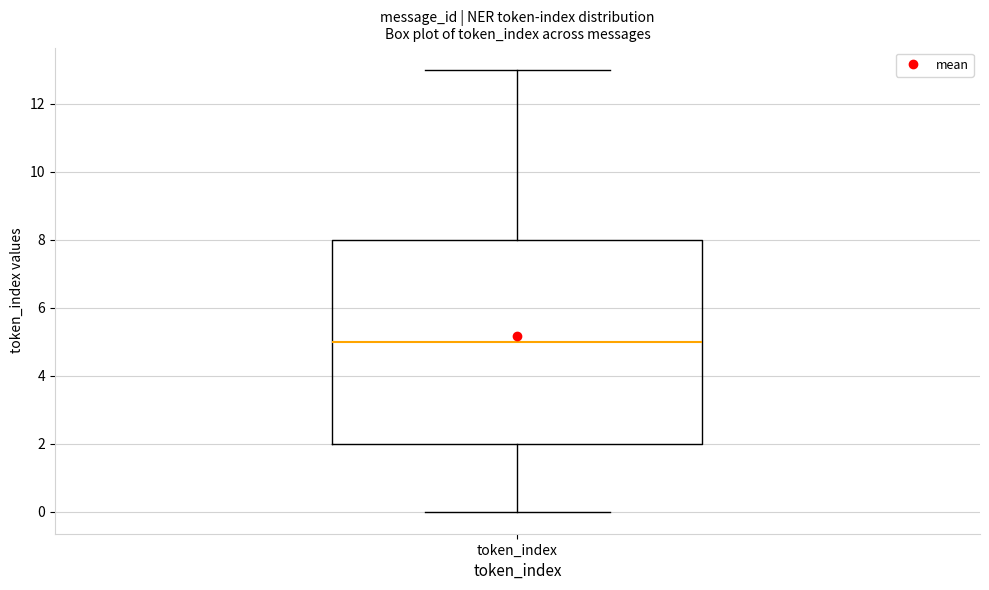

Transcribe this box plot: give where the median line is, the range the box spans, and where the two whiskers end, as read against the y-axis. The values are not printed on the chart, so give them approximately, as read against the axis.

median 5, box 2 to 8, whiskers 0 to 13